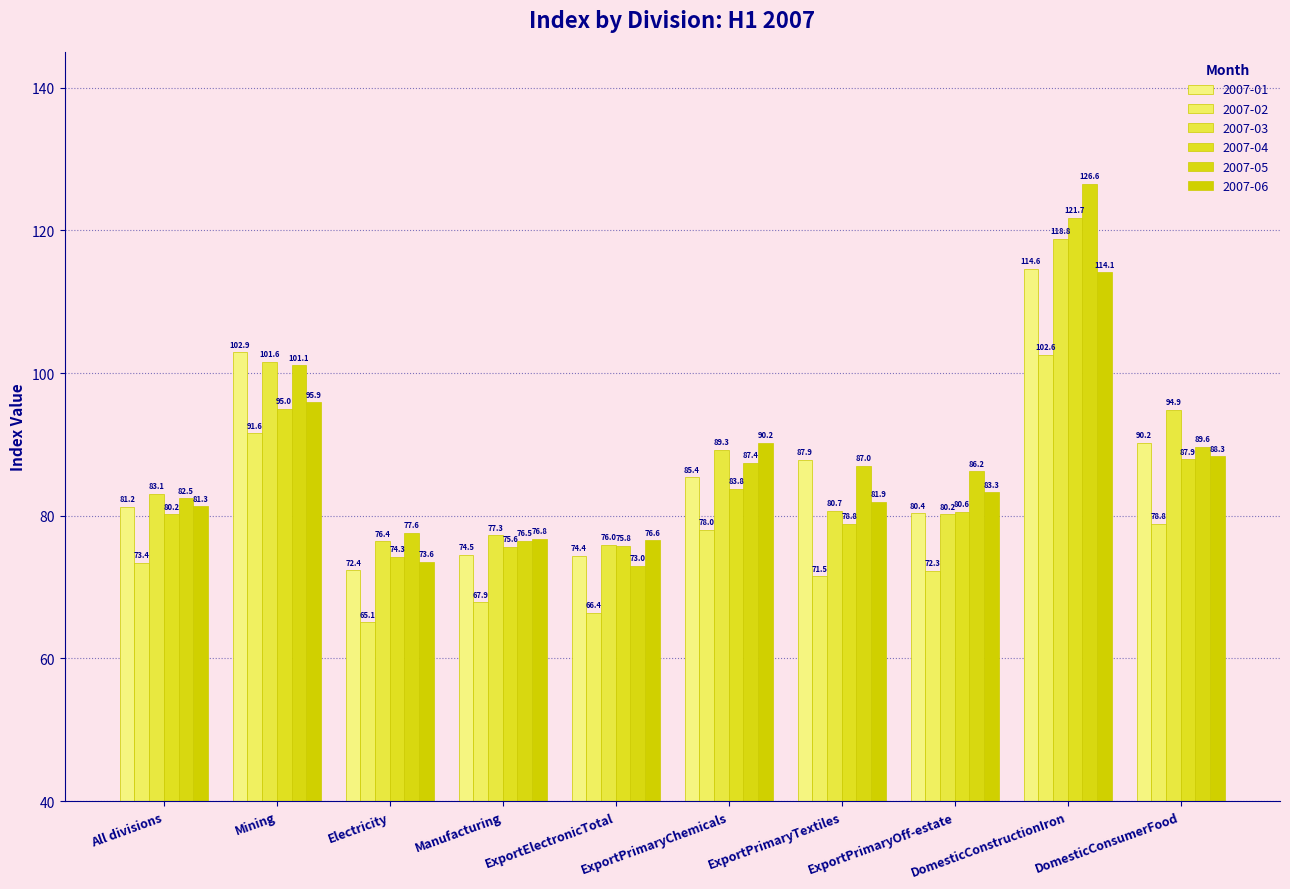

What is the sum of all 2007-02 values?

767.6